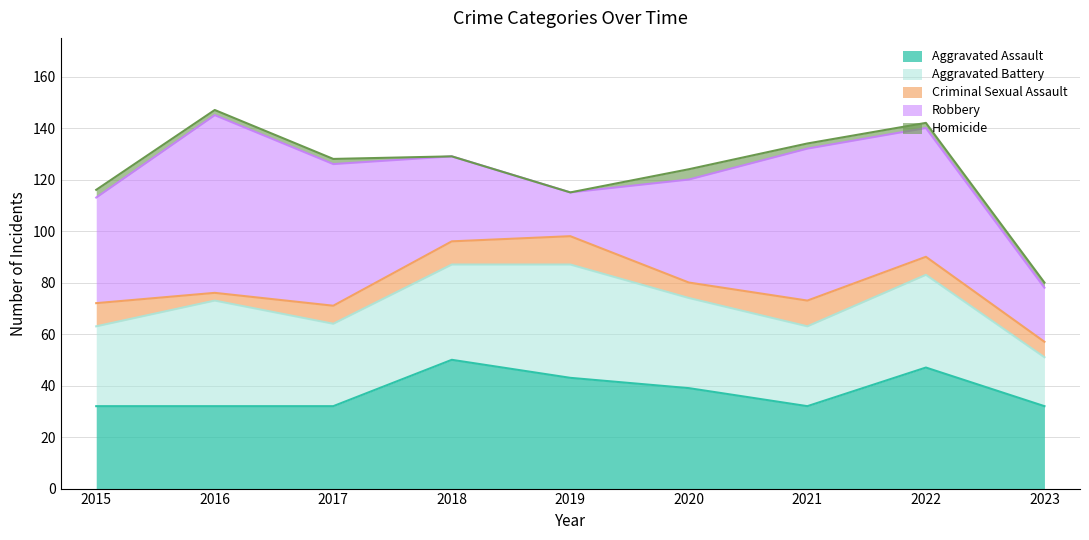

Between 2015 and 2016, which series saw the biggest shift?

Robbery